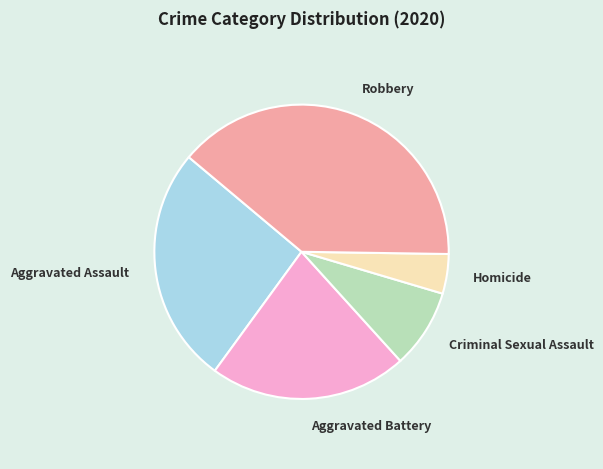

What is the largest slice in the pie chart?

Robbery